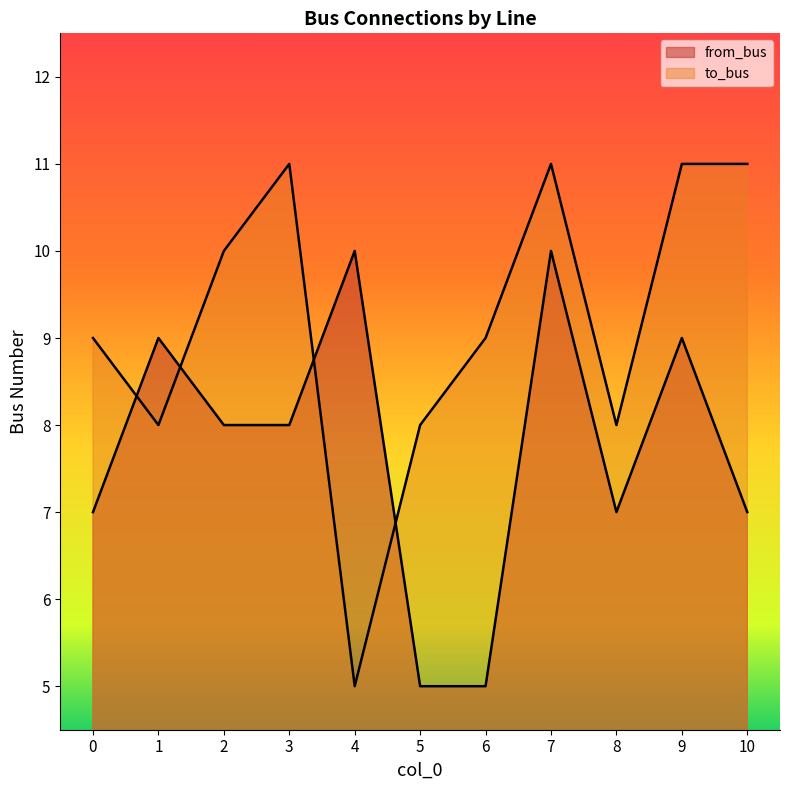

Does the chart display data point markers on the line(s)?

No